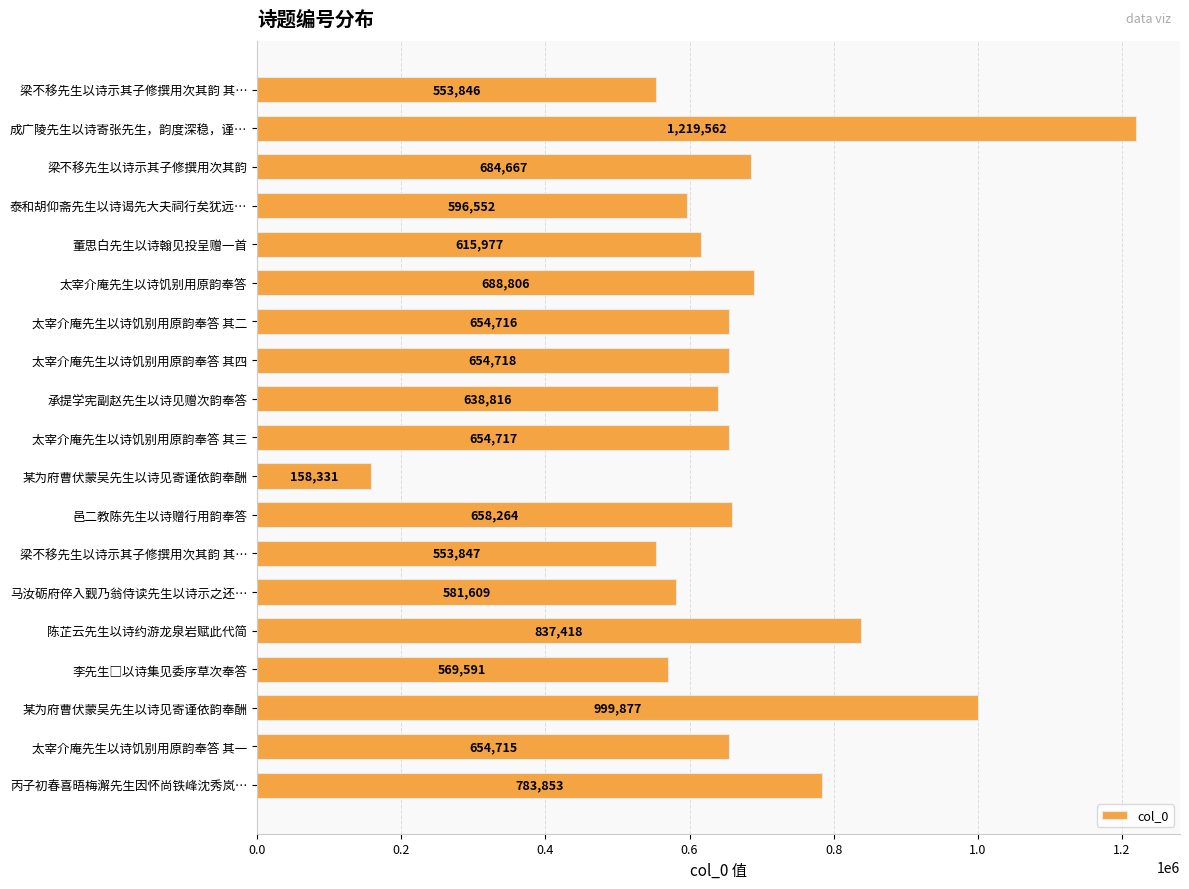

How many data points does each series have?

19